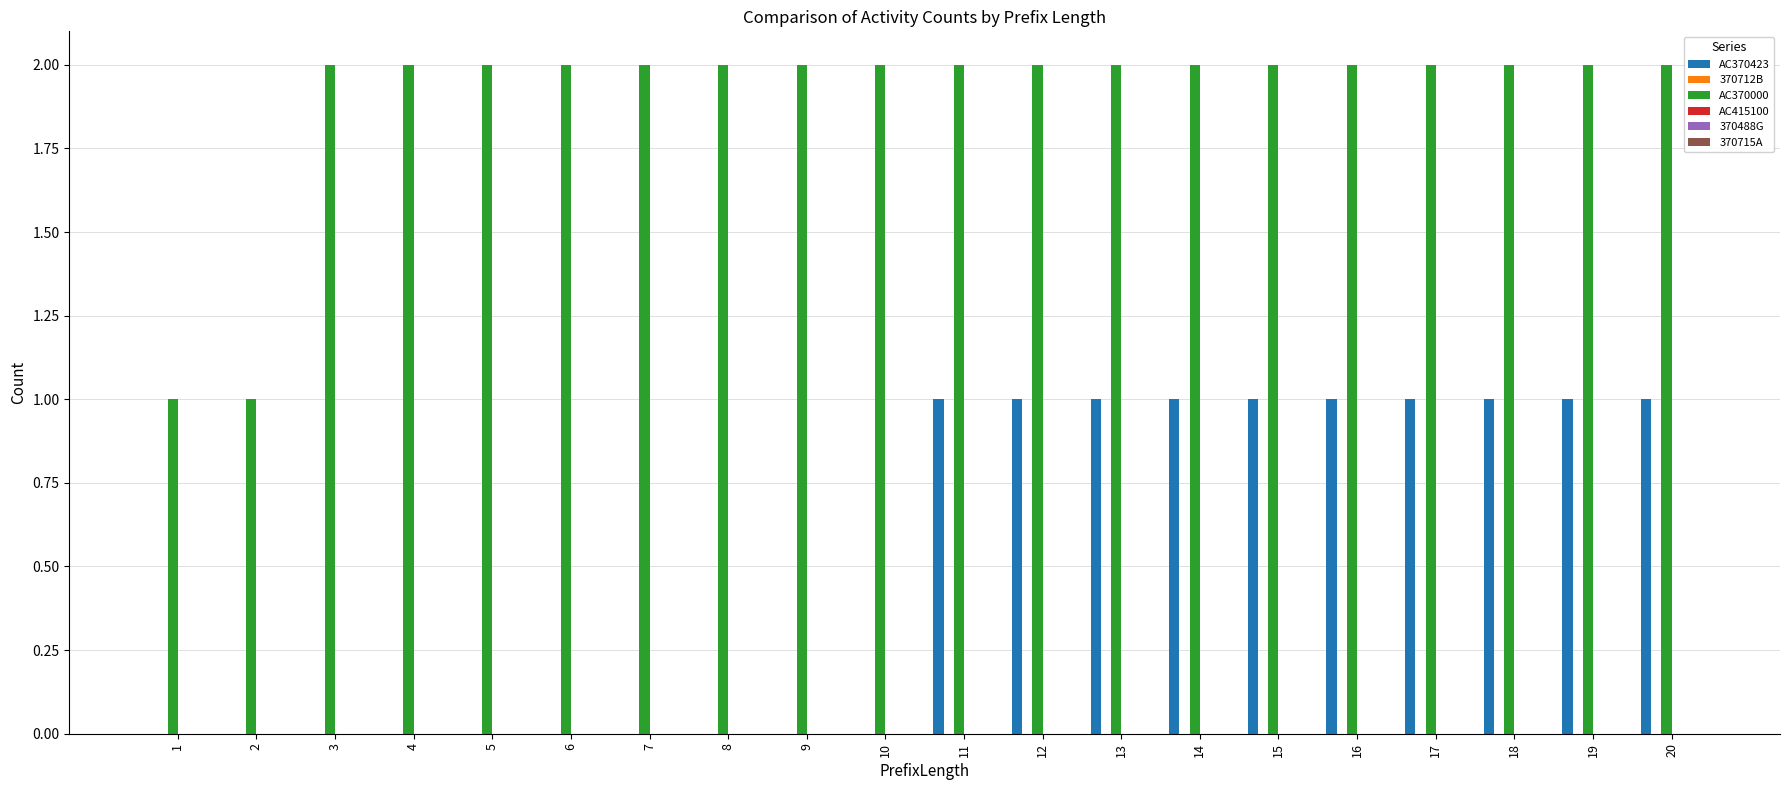

Is it true that AC370000 equals 3 at 18?

False